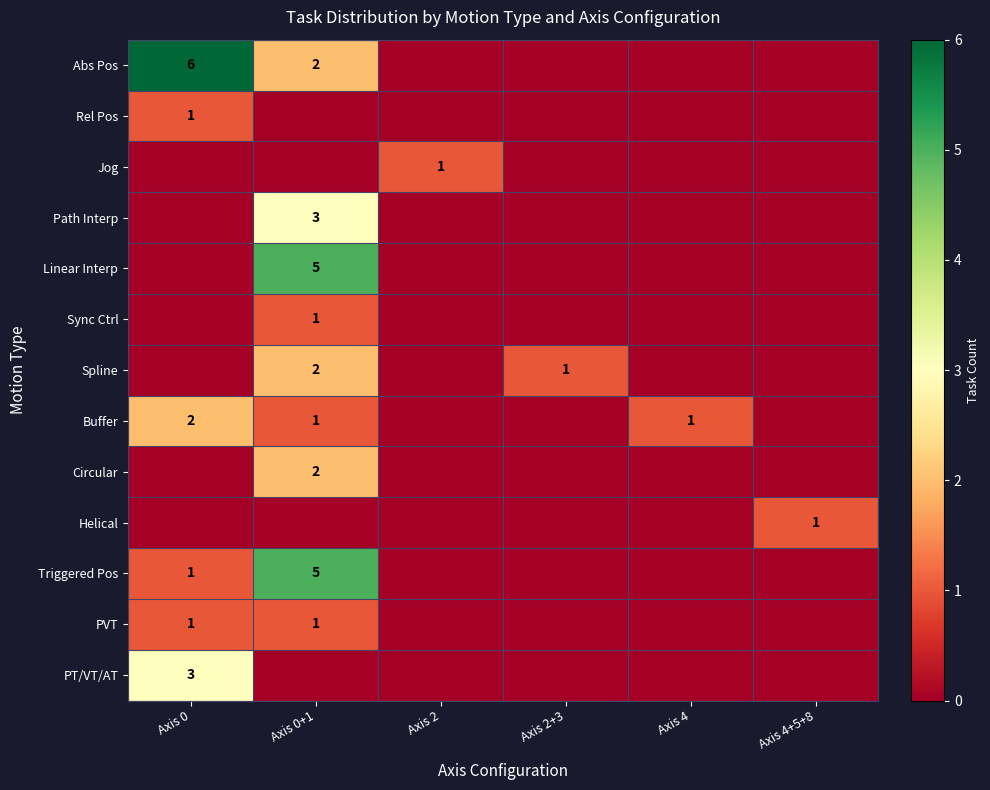

Which category has the highest value across all series?

Axis 0